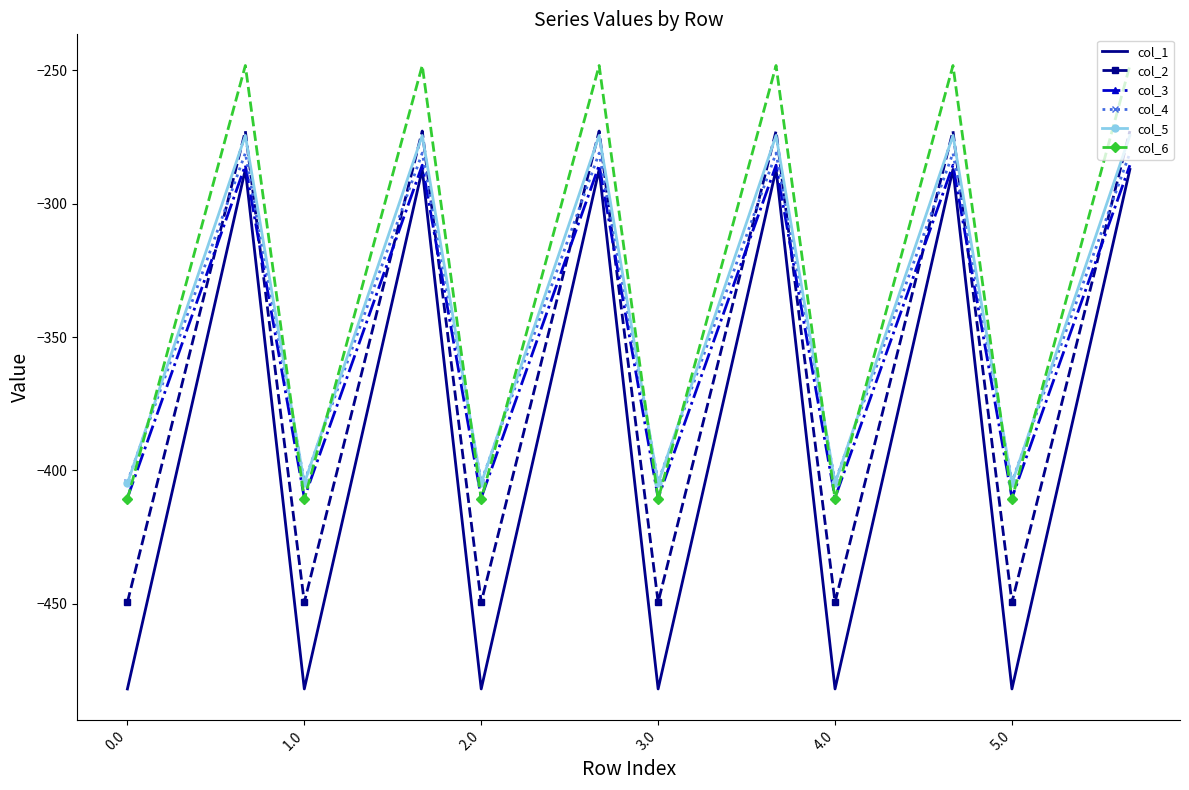

Which series has the largest range (max minus min)?

col_1